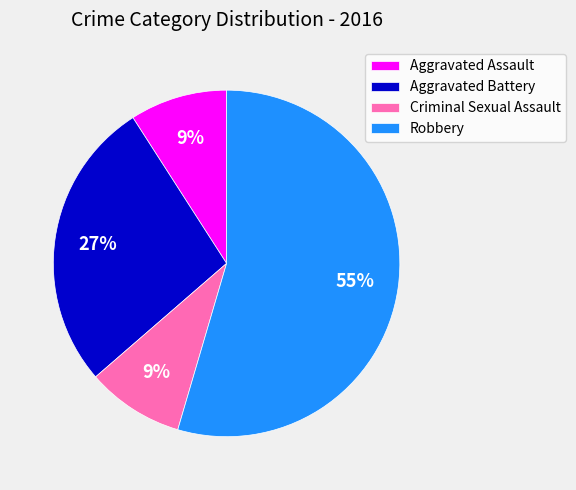

True or false: Aggravated Battery accounts for 27% of the total.

True